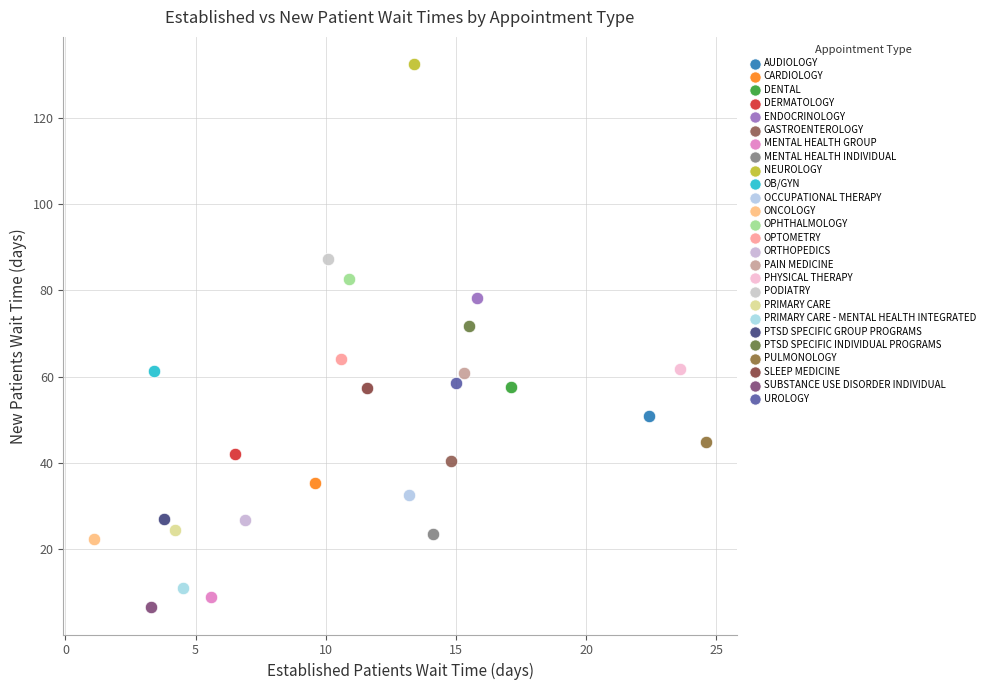

What are all the series names shown in the legend?

AUDIOLOGY, CARDIOLOGY, DENTAL, DERMATOLOGY, ENDOCRINOLOGY, GASTROENTEROLOGY, MENTAL HEALTH GROUP, MENTAL HEALTH INDIVIDUAL, NEUROLOGY, OB/GYN, OCCUPATIONAL THERAPY, ONCOLOGY, OPHTHALMOLOGY, OPTOMETRY, ORTHOPEDICS, PAIN MEDICINE, PHYSICAL THERAPY, PODIATRY, PRIMARY CARE, PRIMARY CARE - MENTAL HEALTH INTEGRATED, PTSD SPECIFIC GROUP PROGRAMS, PTSD SPECIFIC INDIVIDUAL PROGRAMS, PULMONOLOGY, SLEEP MEDICINE, SUBSTANCE USE DISORDER INDIVIDUAL, UROLOGY